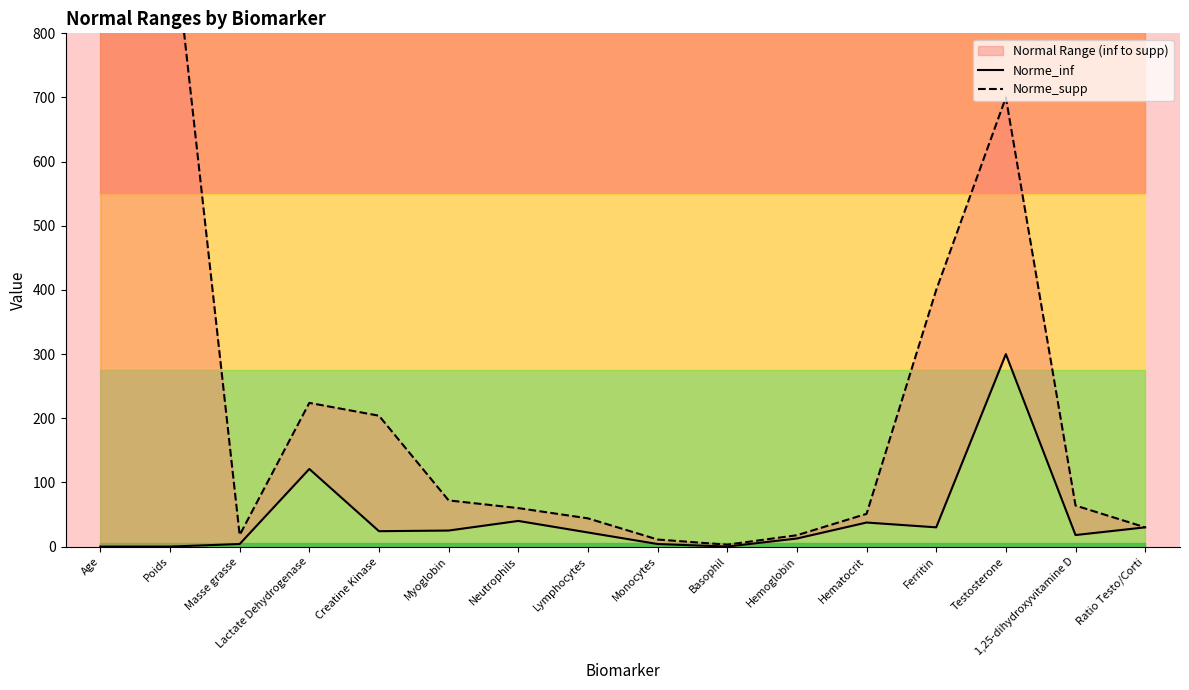

In Norme_supp, how many points are higher than both neighbors (excluding endpoints)?

2